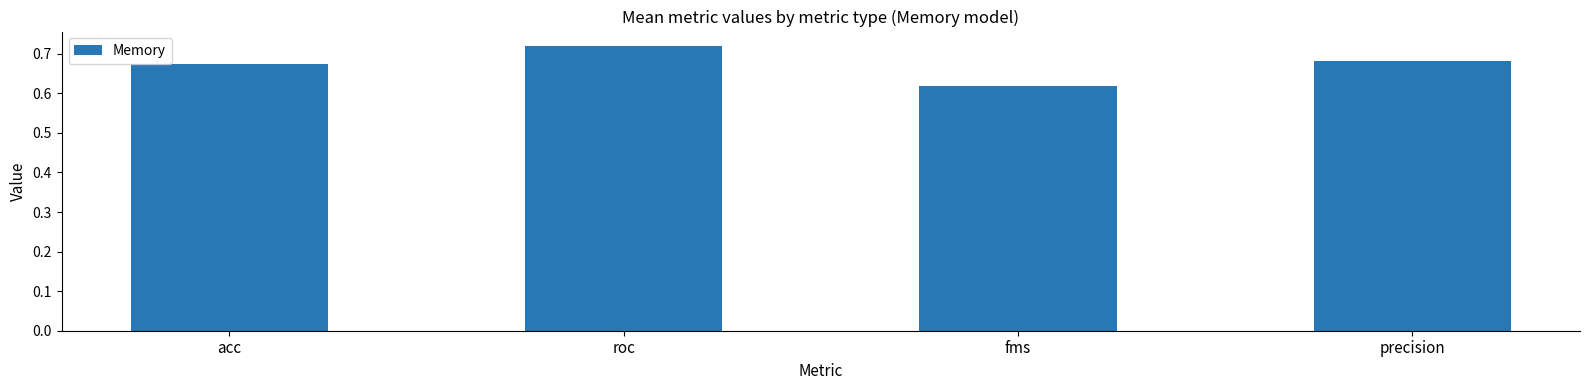

What is the label of the 3rd bar from the left?

fms